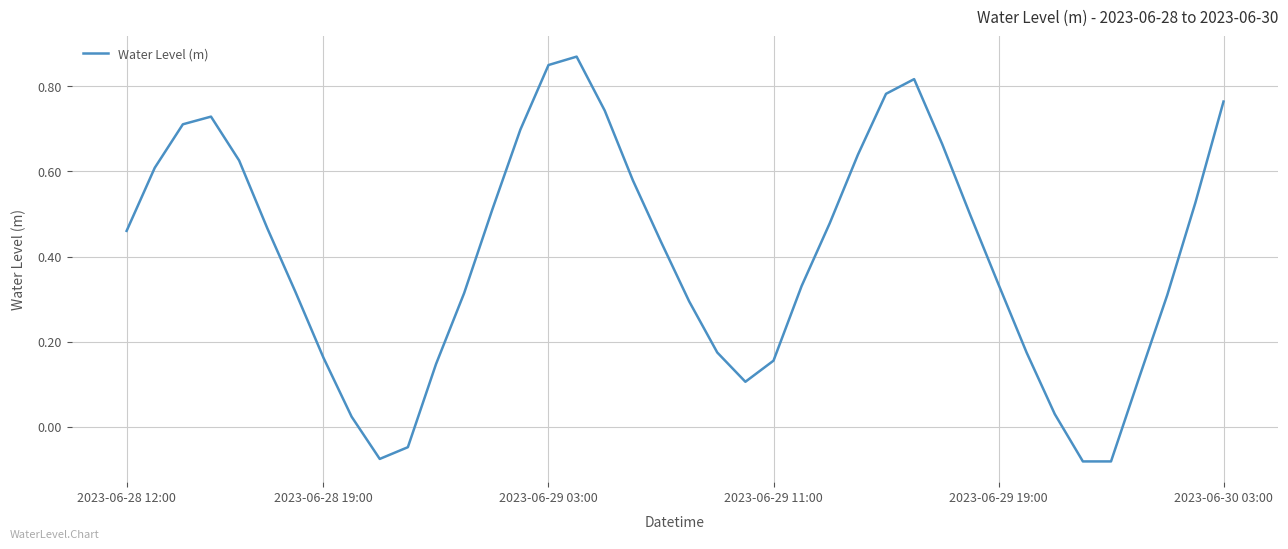

What is the difference between the maximum and minimum values?

1.0